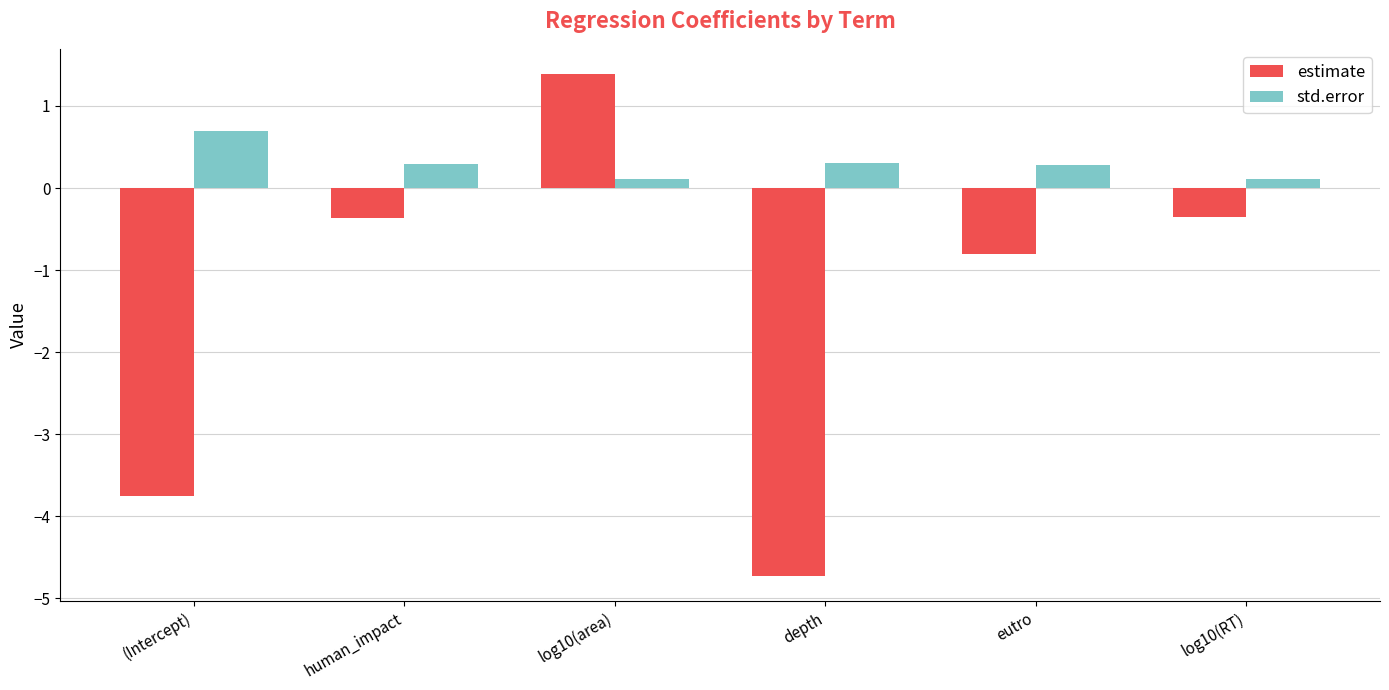

How many categories are shown in the chart?

6